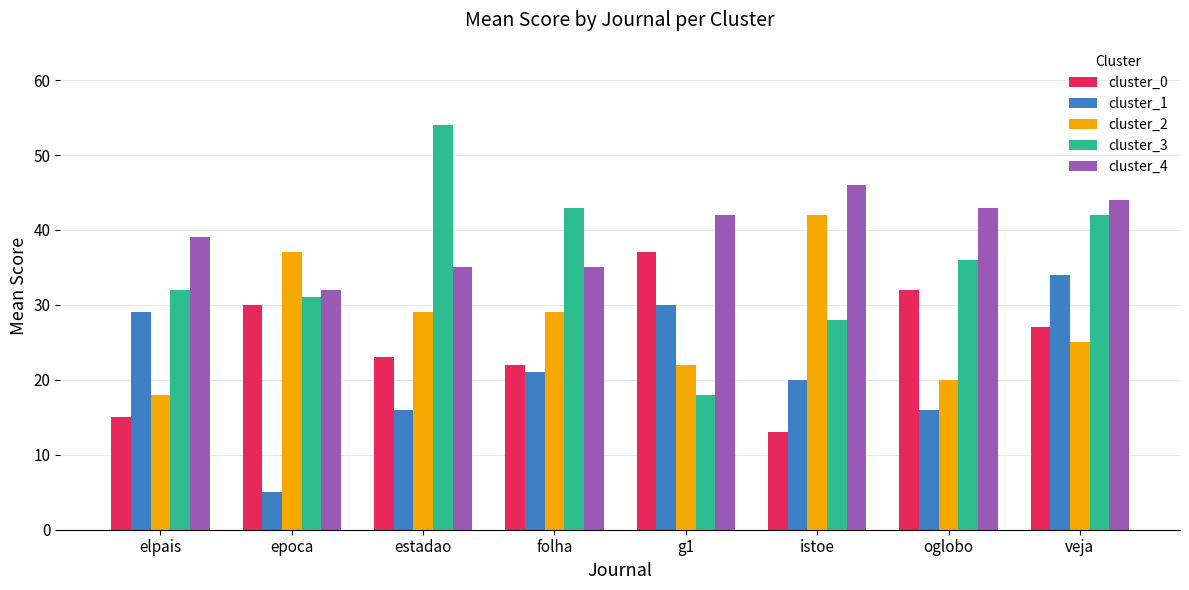

List the series in order of their peak value, highest first.

cluster_3, cluster_4, cluster_2, cluster_0, cluster_1